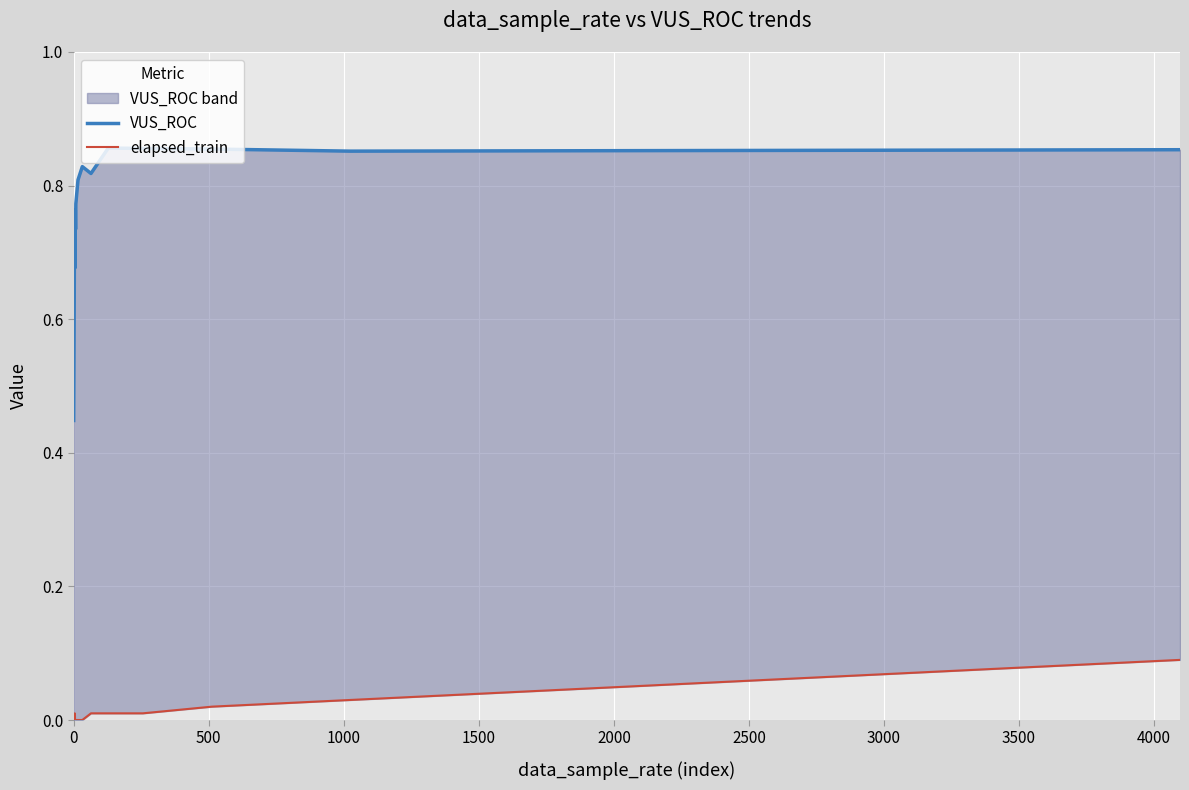

At how many categories does at least one series exceed 0?

16